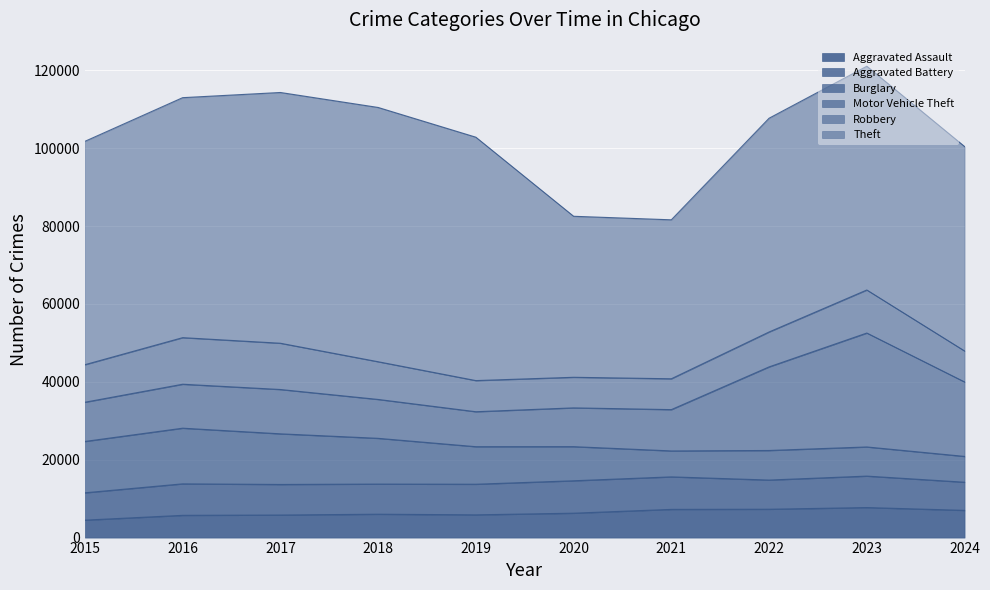

Is the value of Aggravated Battery at 2018 greater than the value of Burglary at 2024?

Yes